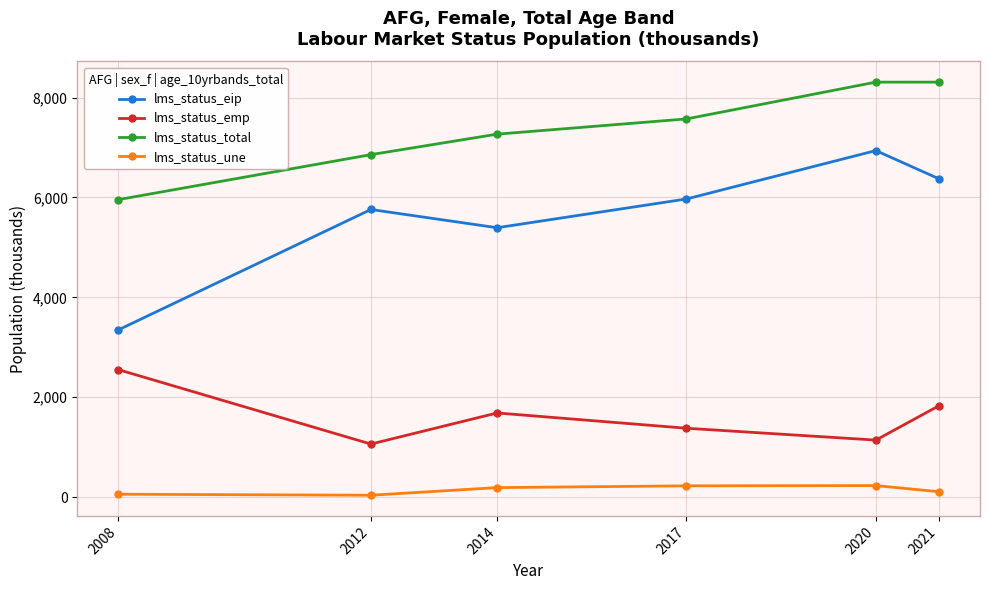

Where is lms_status_emp nearest to the value 1806?

2021